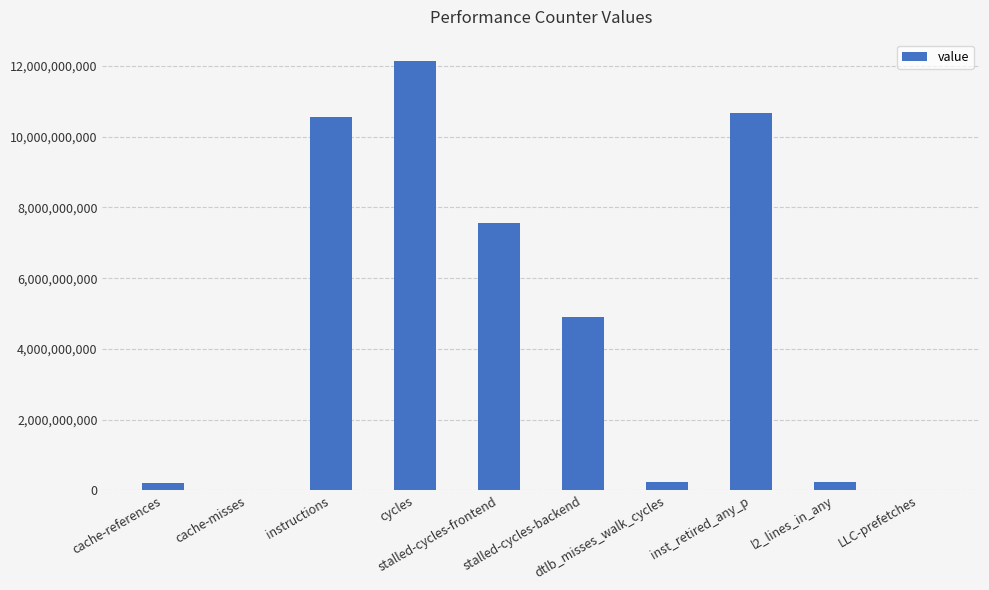

Are the bars grouped side by side (vs. stacked)?

No